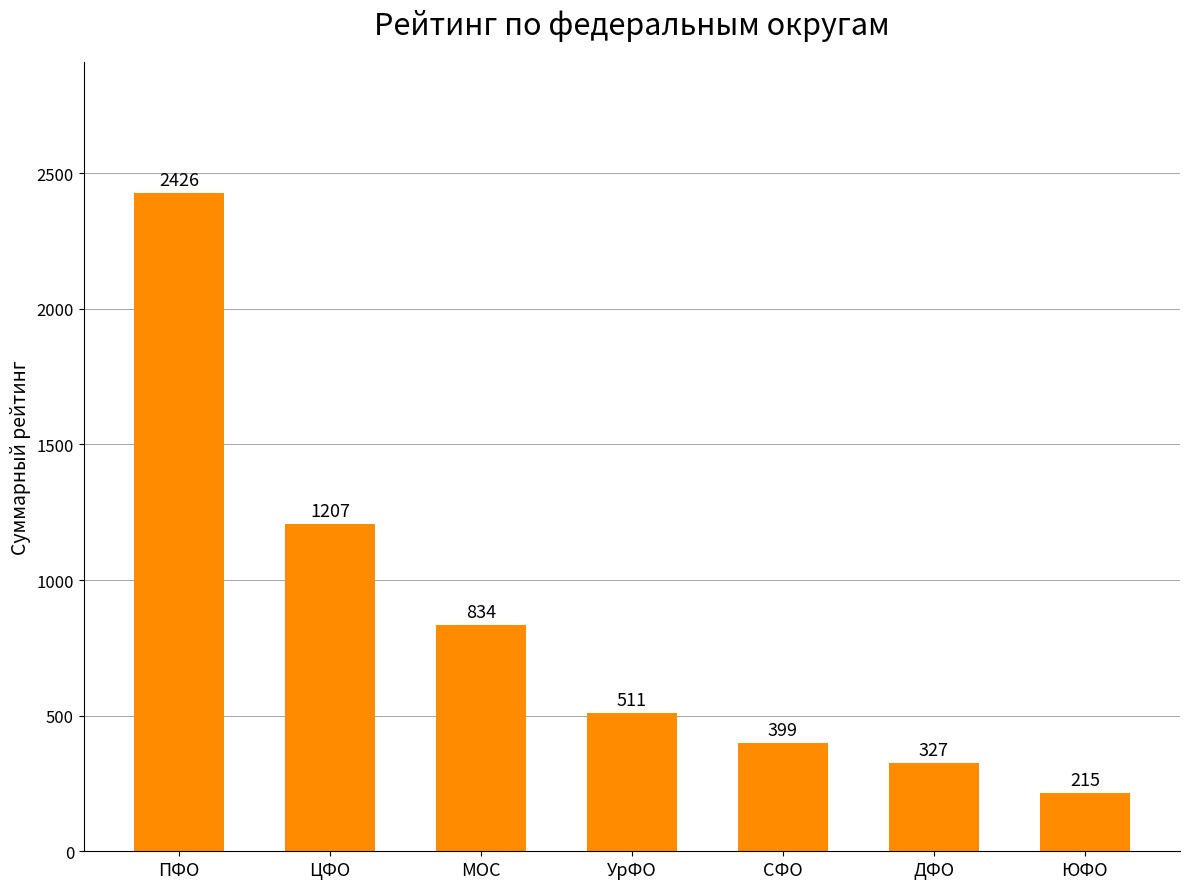

What is the label of the 7th bar from the left?

ЮФО